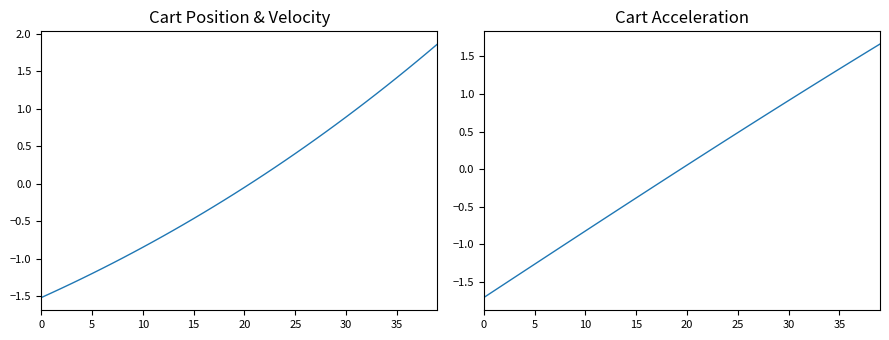

How many positive values does the Cart Acc [m/s^2] series have?

20